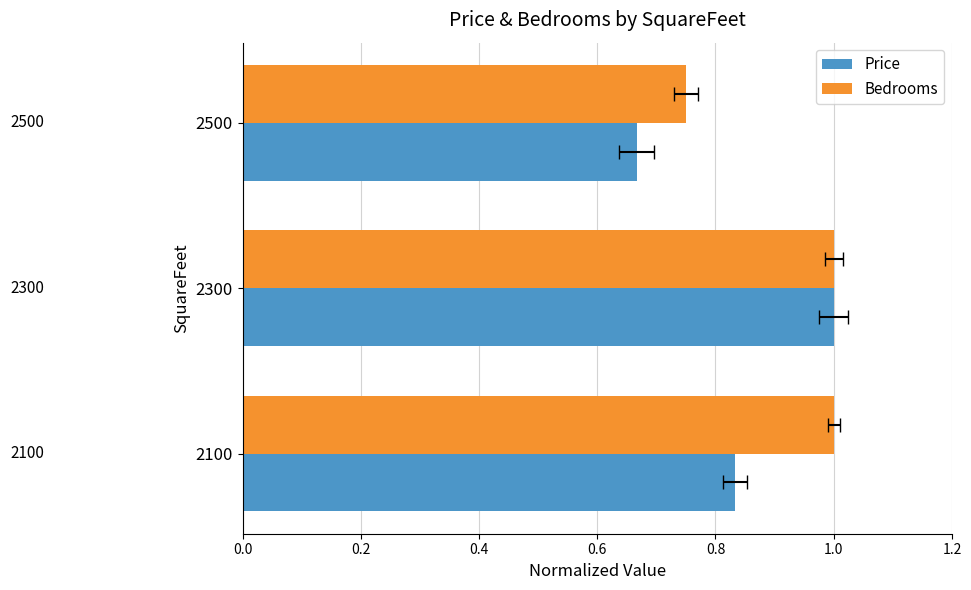

What is the value of the Bedrooms bar at the 1st from the left?

1.0